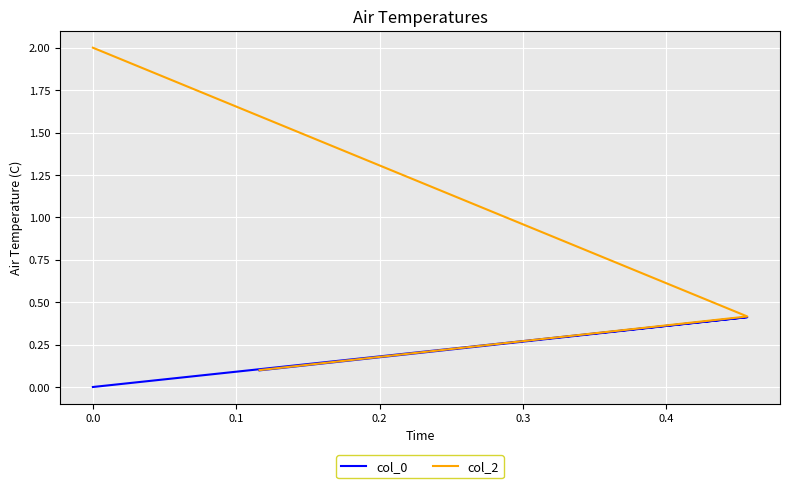

Reading left to right, what are all the values shown in this chart?

col_0: 0.0	0.4	0.4	0.1
col_2: 2.0	0.4	0.4	0.1